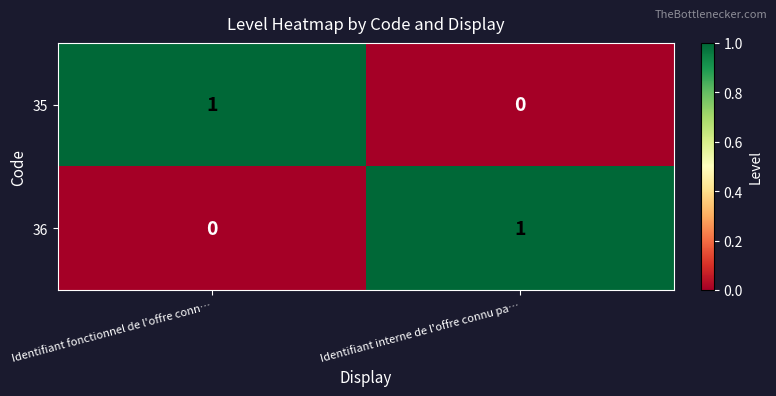

At which label does 35 reach its minimum?

Identifiant interne de l'offre connu pa…